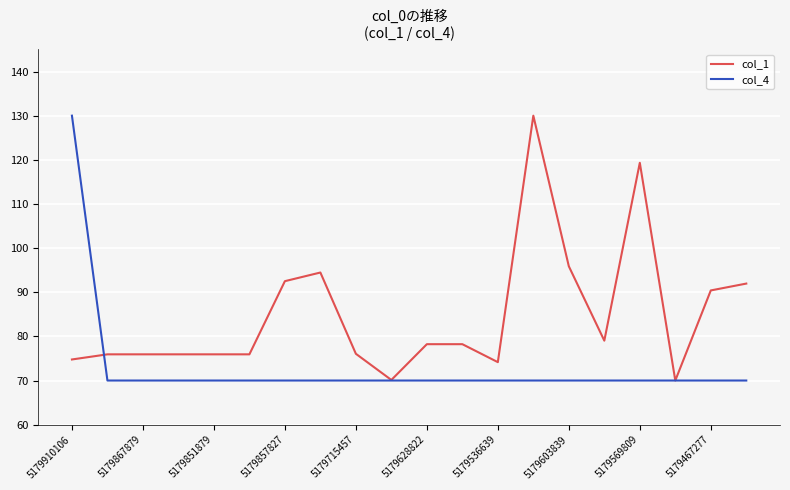

Which series has the largest total across all categories?

col_1